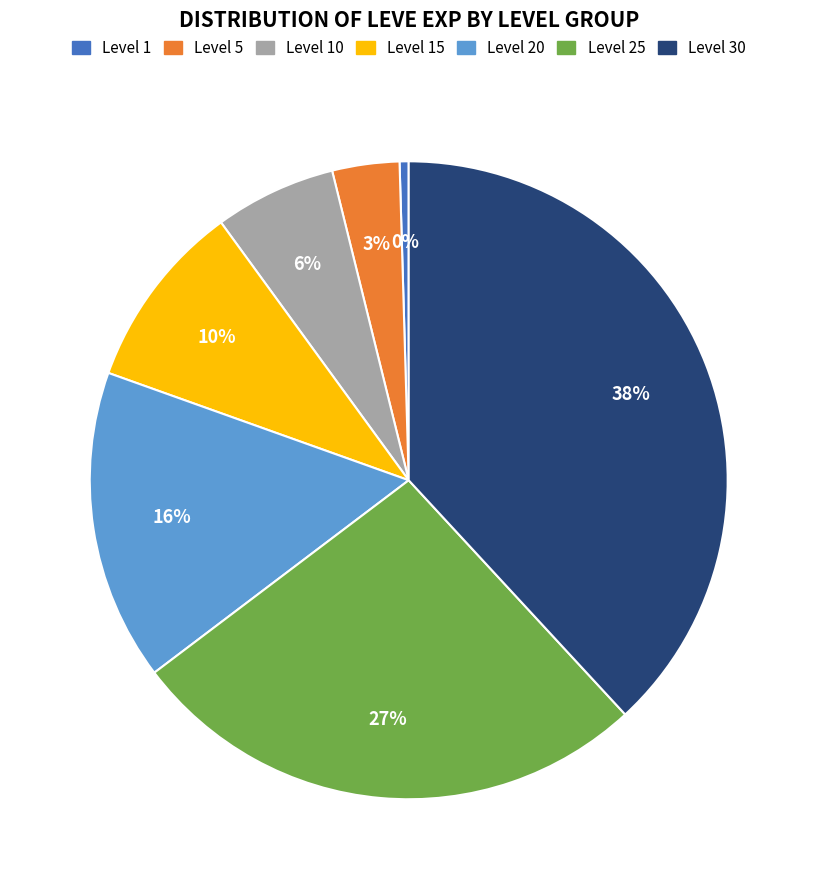

To the nearest percent, what is the difference between the largest and smallest slice percentages?

38%